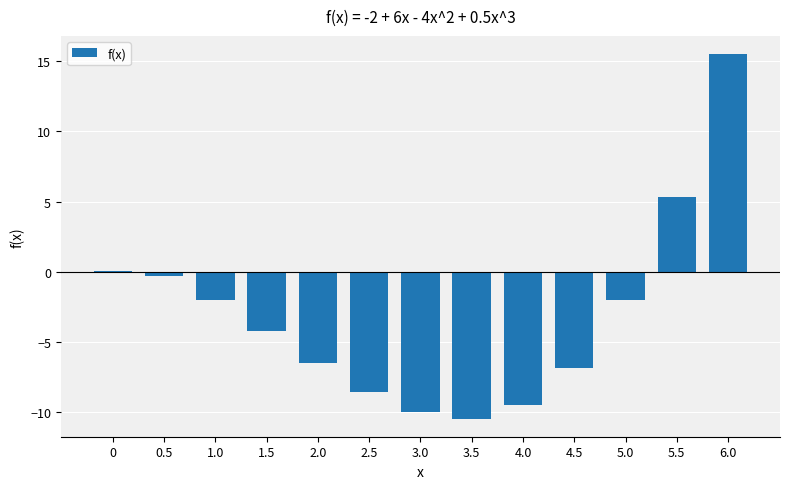

Reading right to left, extract all data points from this chart.

15.5	5.3	-2.0	-6.8	-9.5	-10.4	-10.0	-8.6	-6.5	-4.2	-2.0	-0.3	0.1